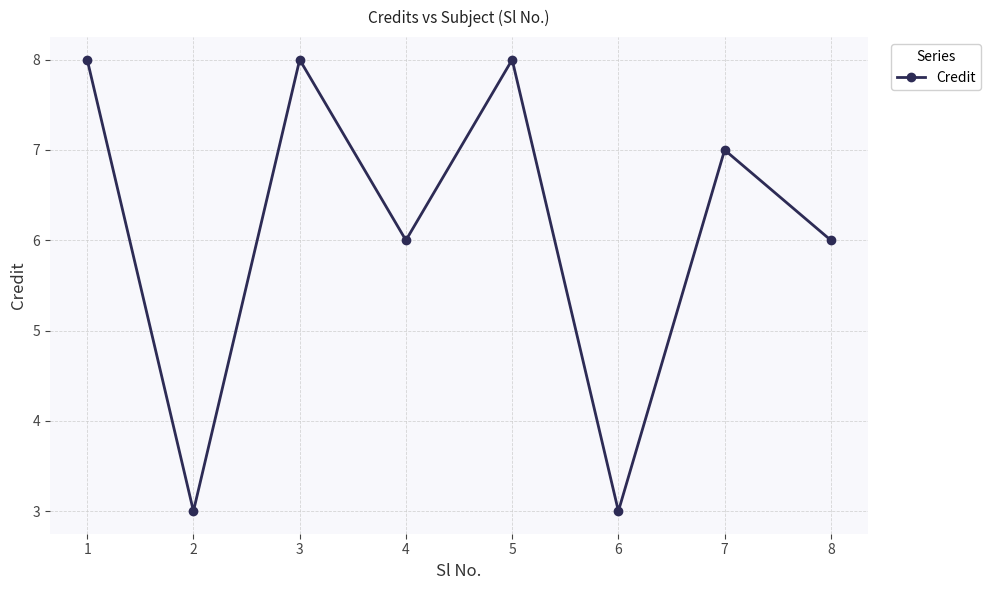

What is the maximum value shown in the chart?

8